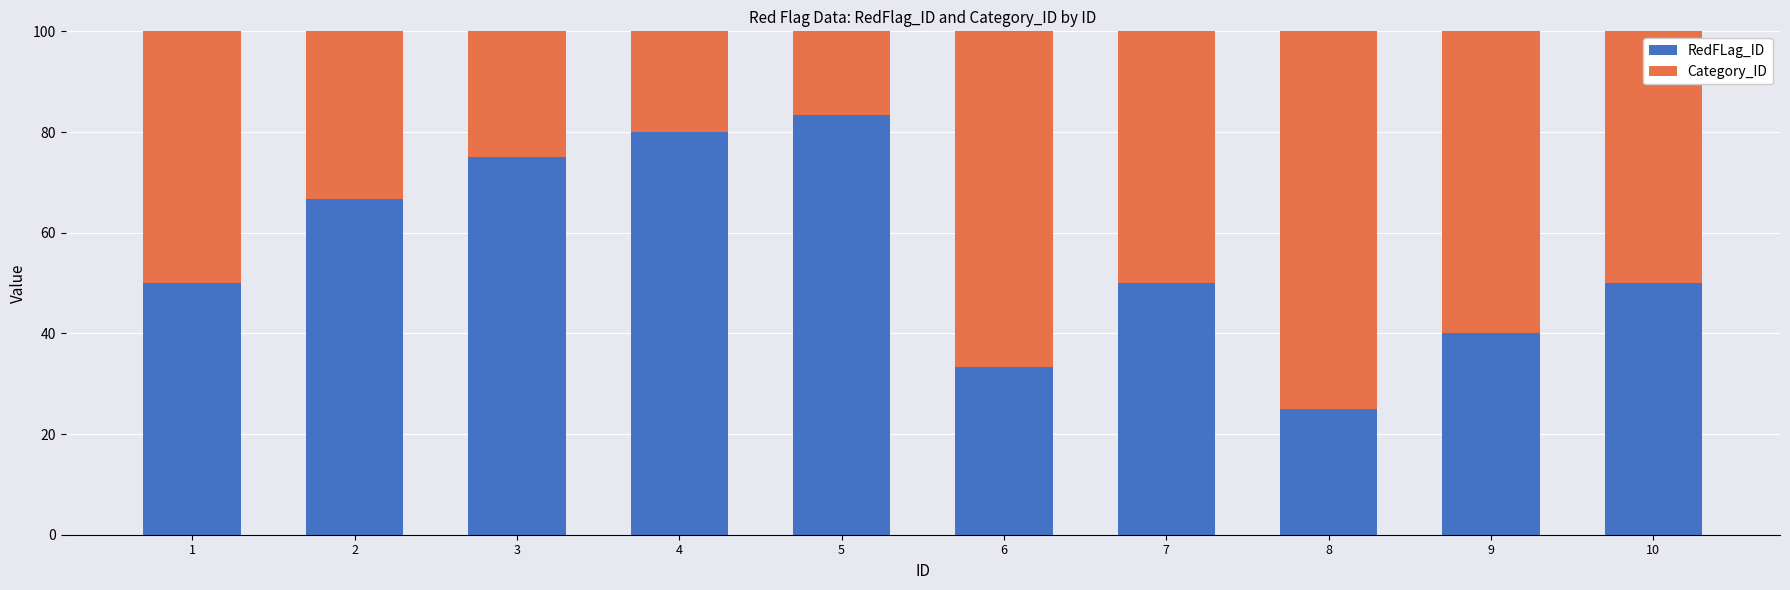

True or false: RedFLag_ID has a value of 86.2 at 10.

False